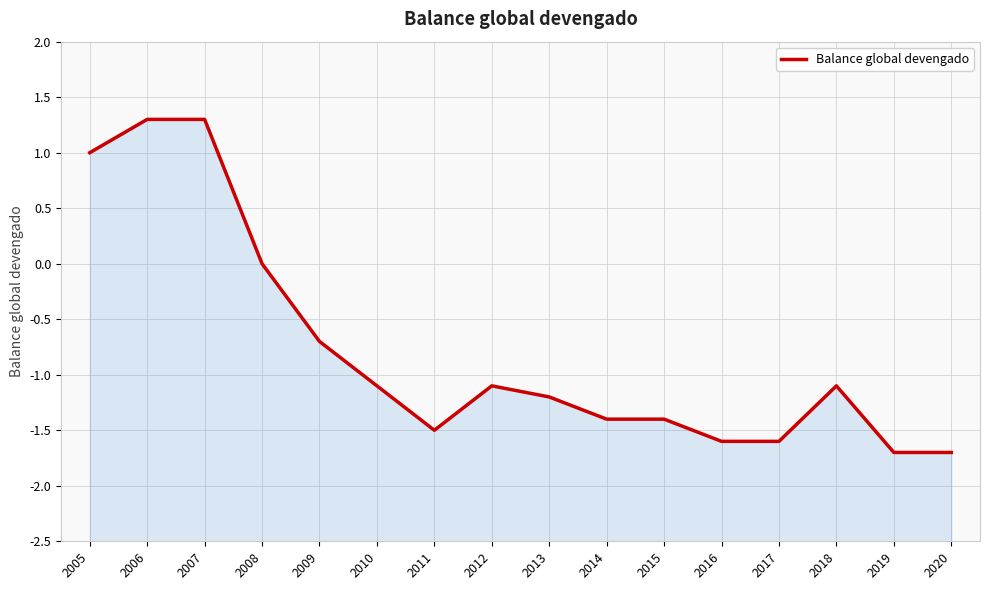

How many points are higher than both their immediate neighbors (excluding endpoints)?

2